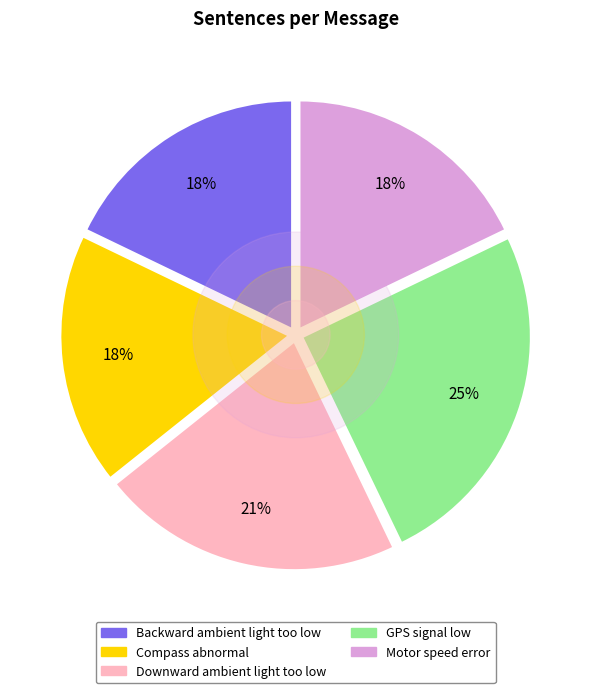

To the nearest percent, what is the combined percentage of Motor speed error and GPS signal low?

43%